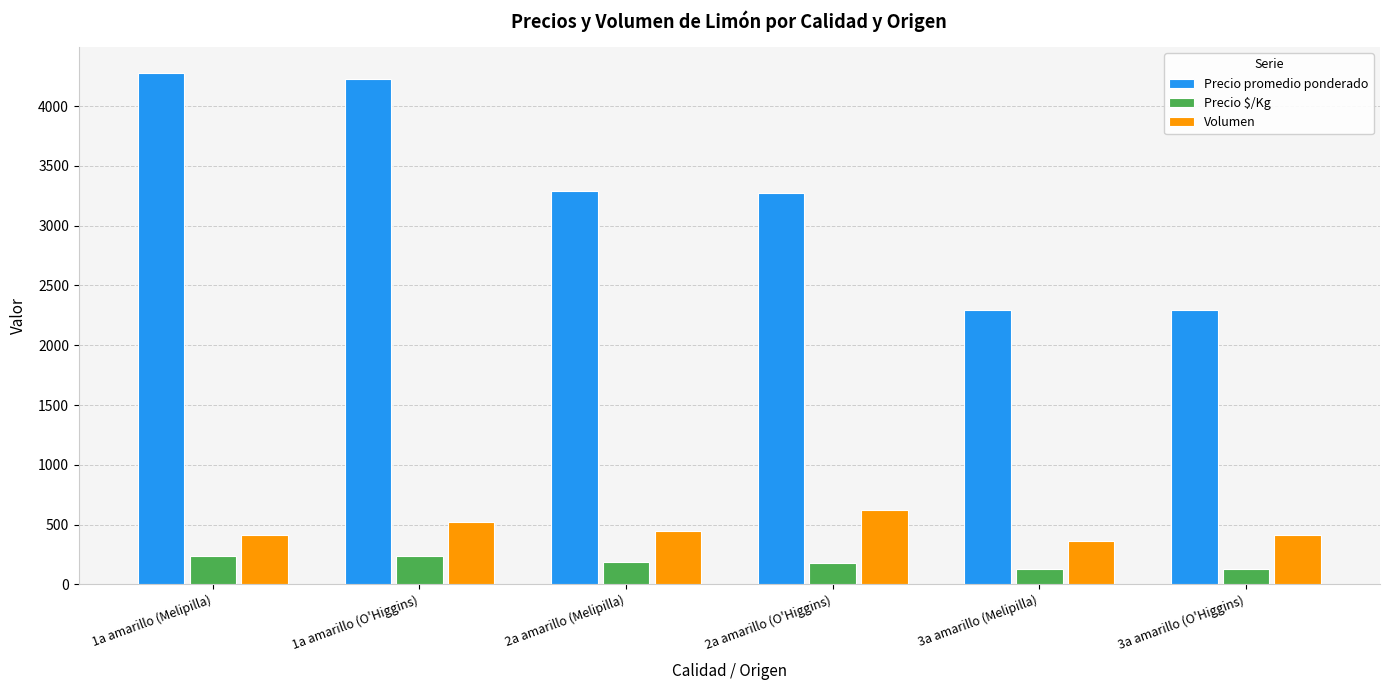

What is the difference between the second highest and second lowest values in the Precio promedio ponderado series?

1938